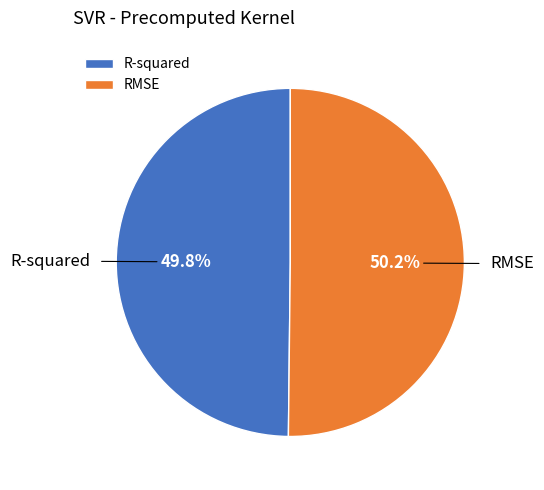

To the nearest percent, what percentage of the pie is R-squared?

50%